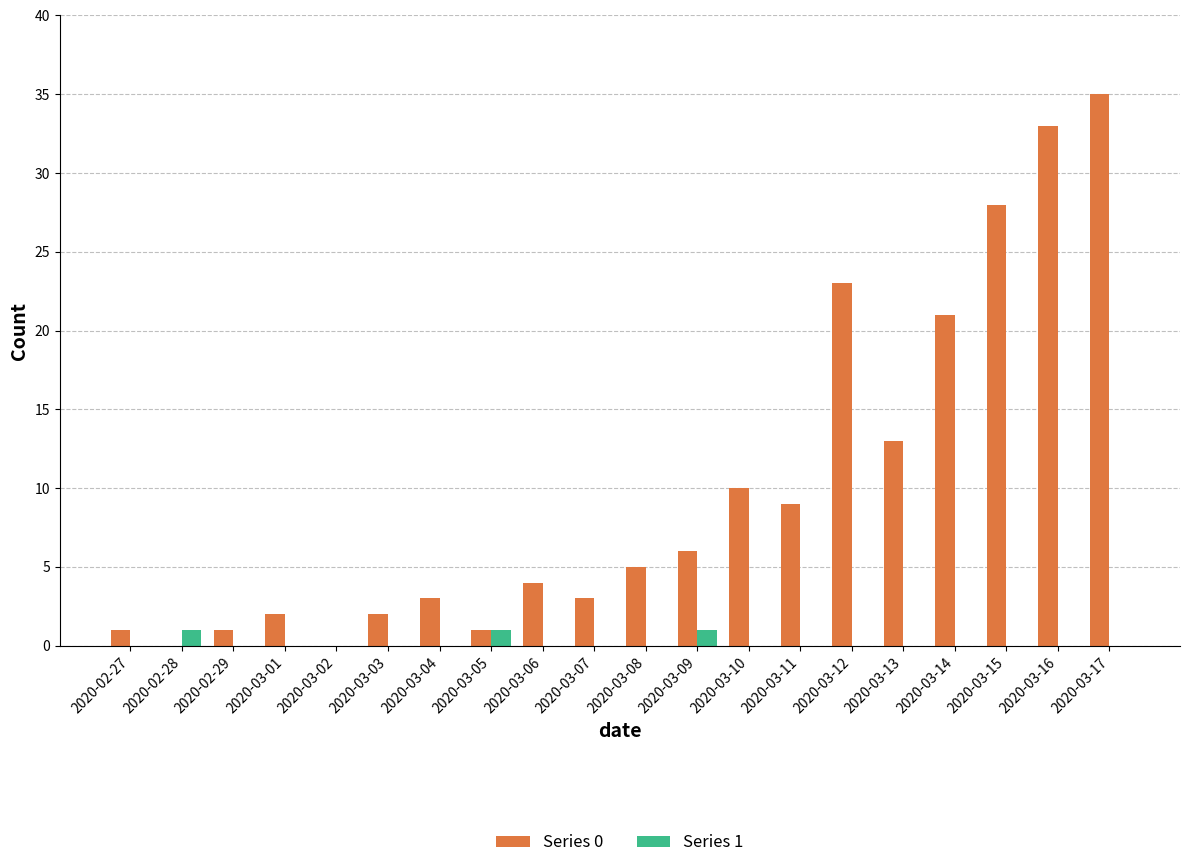

The value of Series 0 at 2020-03-09 is 6. True or false?

True